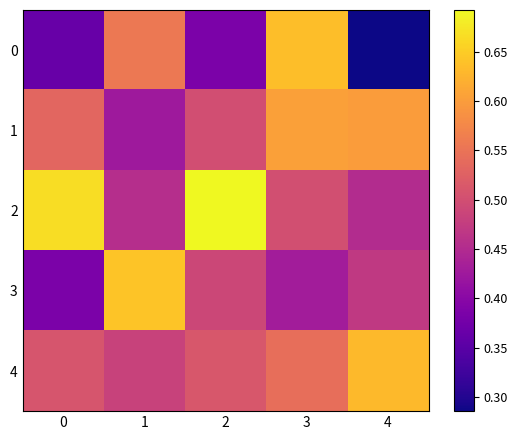

At which category does the chart reach its minimum across all series?

4